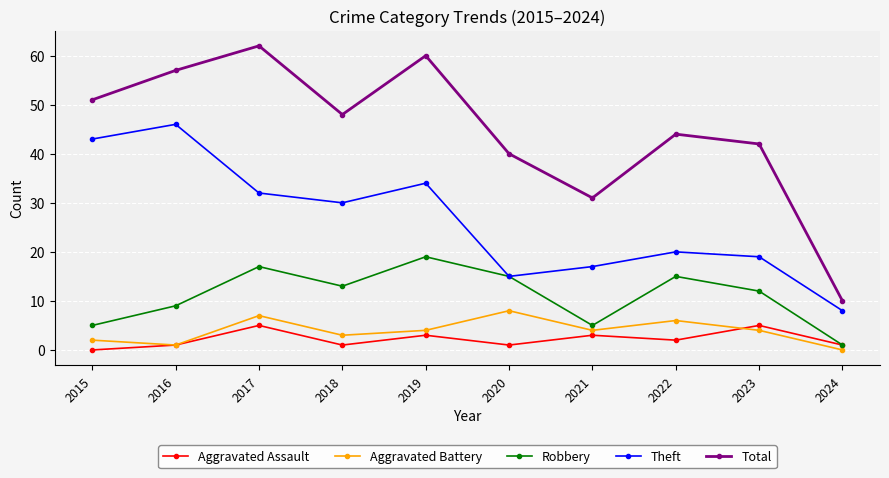

Count the number of categories in the chart.

10